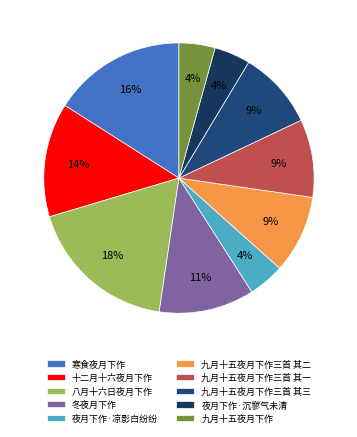

Is it true that 寒食夜月下作 is 16% of the pie?

True